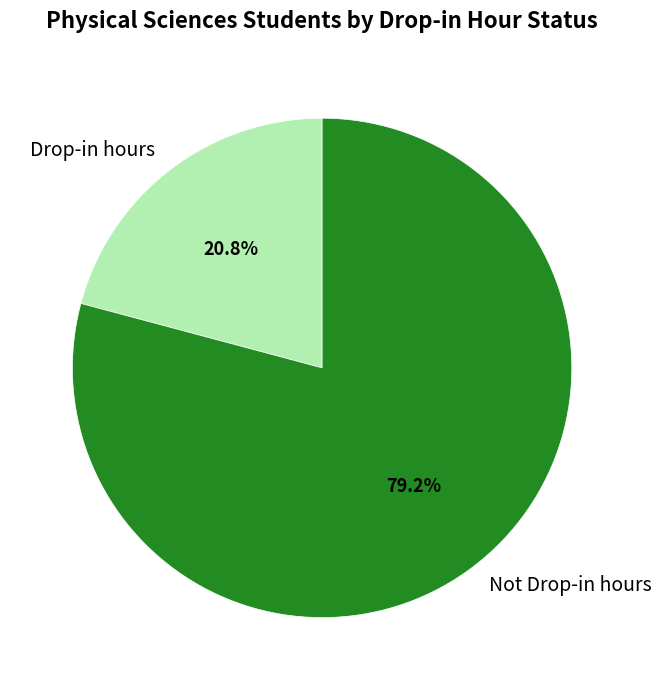

Which slice is the largest?

Not Drop-in hours